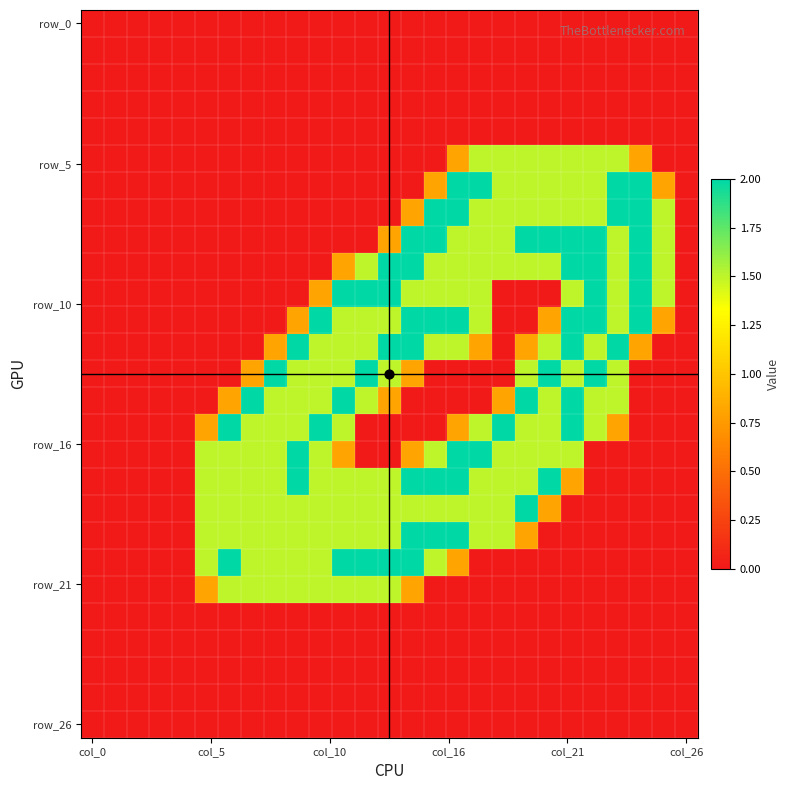

Which label corresponds to the largest value in the chart?

16